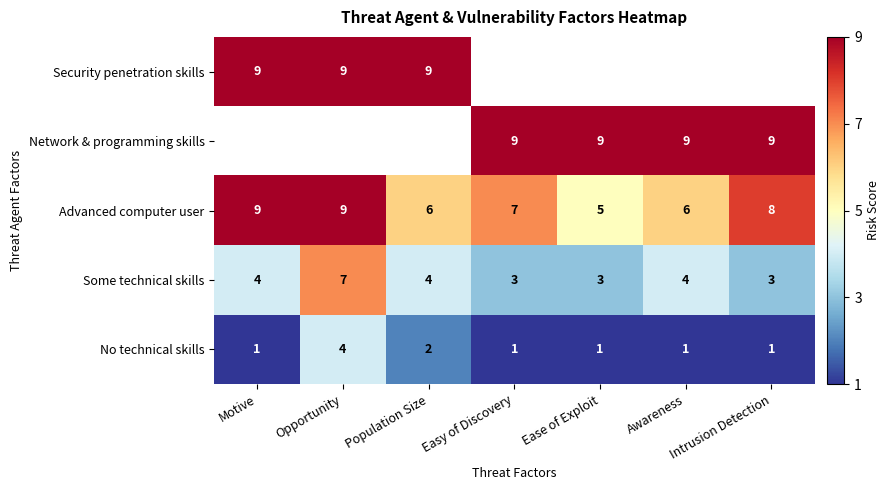

True or false: Advanced computer user has a value of 5.6 at Motive.

False